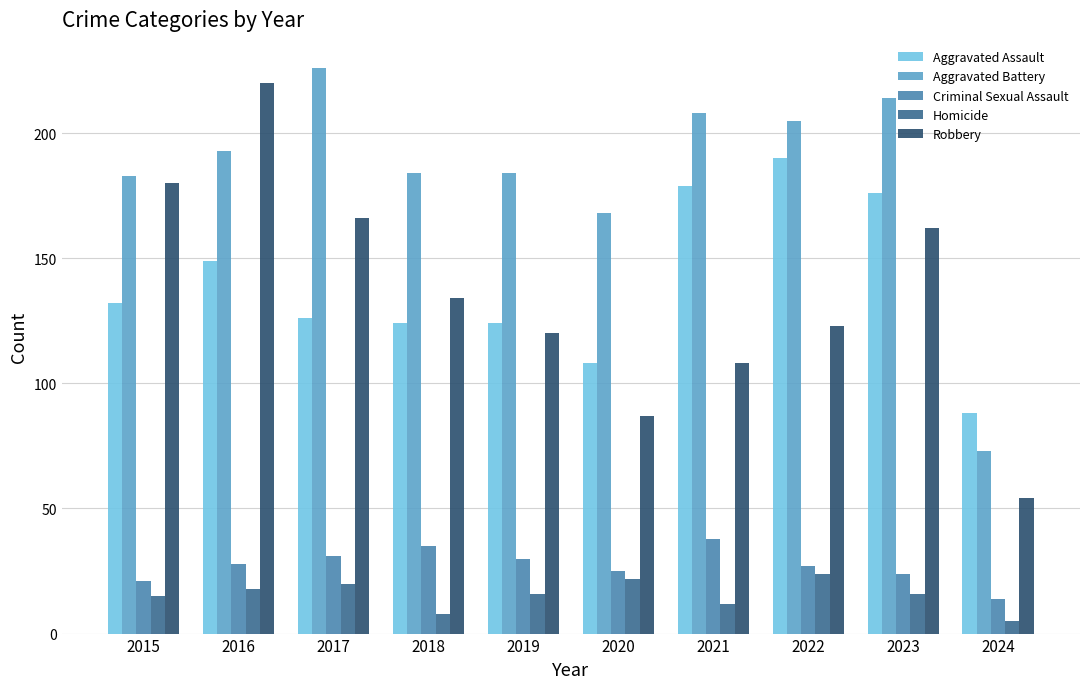

How many values in the Criminal Sexual Assault series are below 28?

5